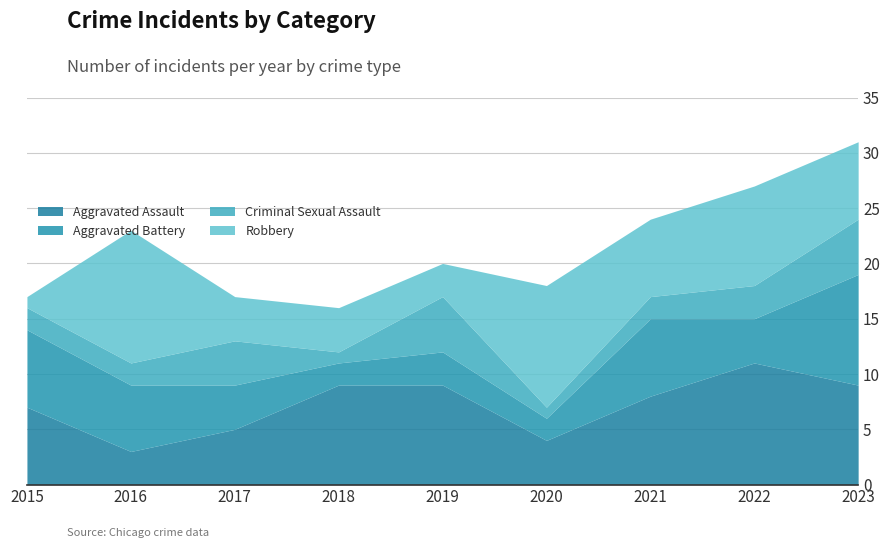

What is the difference between the maximum and minimum values in the Aggravated Assault series?

8